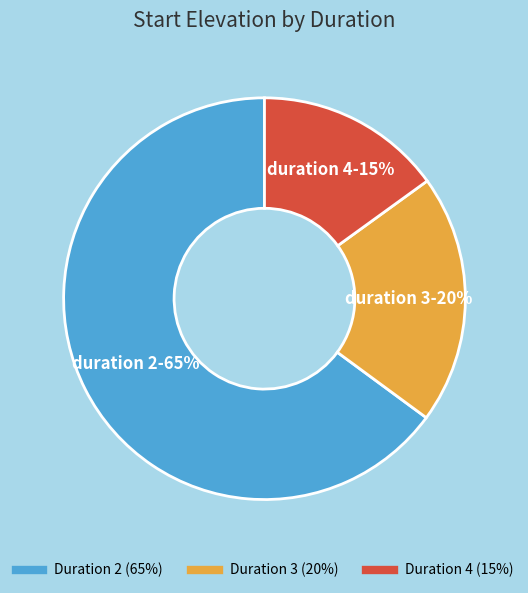

Is there a majority slice in this chart?

Yes